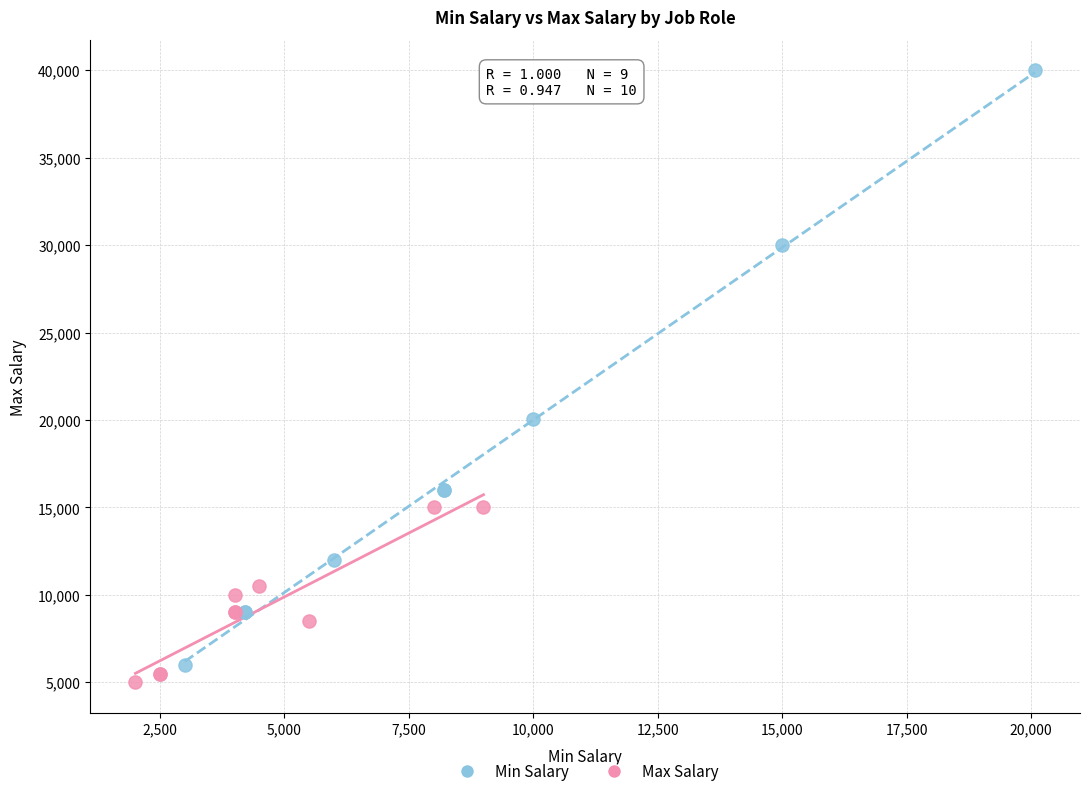

Which series reaches the maximum Y coordinate?

Min Salary